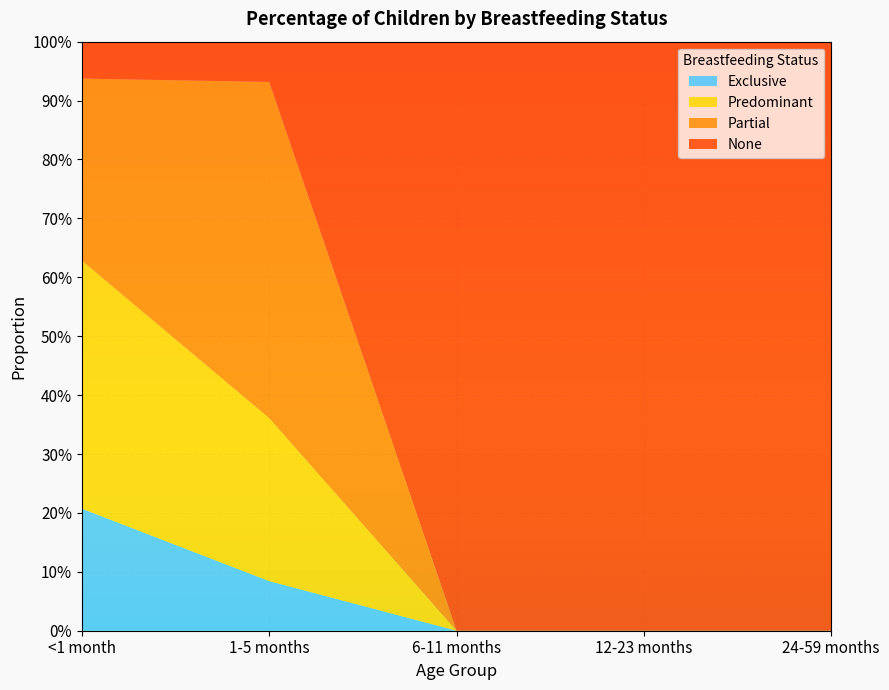

Reading right to left, list all the values displayed in this chart.

Exclusive: 24-59 months=0.0	12-23 months=0.0	6-11 months=0.0	1-5 months=0.1	<1 month=0.2
Predominant: 24-59 months=0.0	12-23 months=0.0	6-11 months=0.0	1-5 months=0.3	<1 month=0.4
Partial: 24-59 months=0.0	12-23 months=0.0	6-11 months=0.0	1-5 months=0.6	<1 month=0.3
None: 24-59 months=1.0	12-23 months=1.0	6-11 months=1.0	1-5 months=0.1	<1 month=0.1